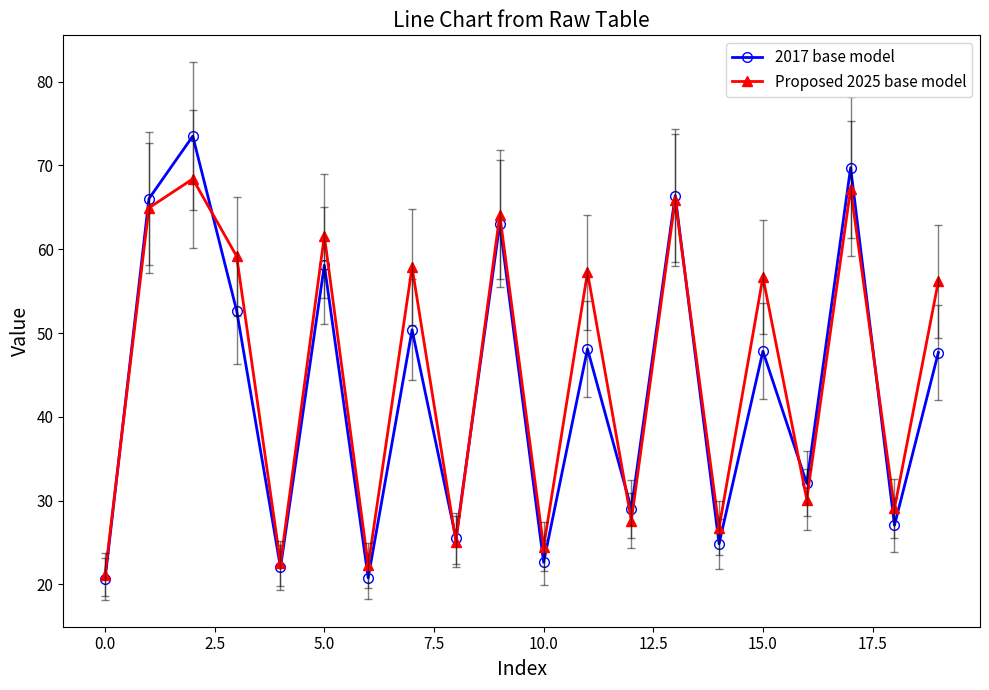

Rank the series by their maximum value, from highest to lowest.

2017 base model, Proposed 2025 base model